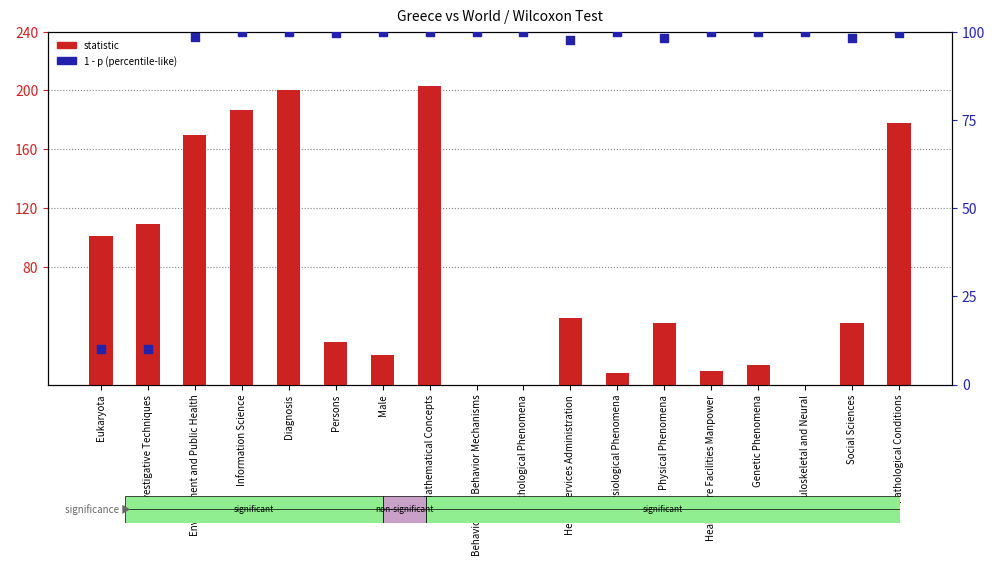

What are all the series names shown in the legend?

statistic, 1 - p (percentile-like)